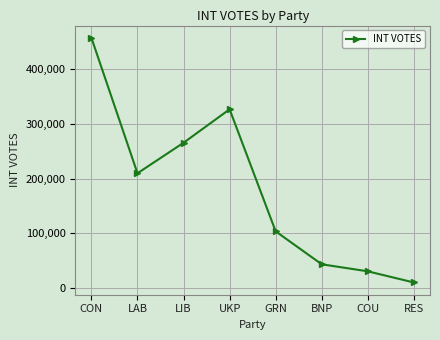

How many values are below 209908?

4